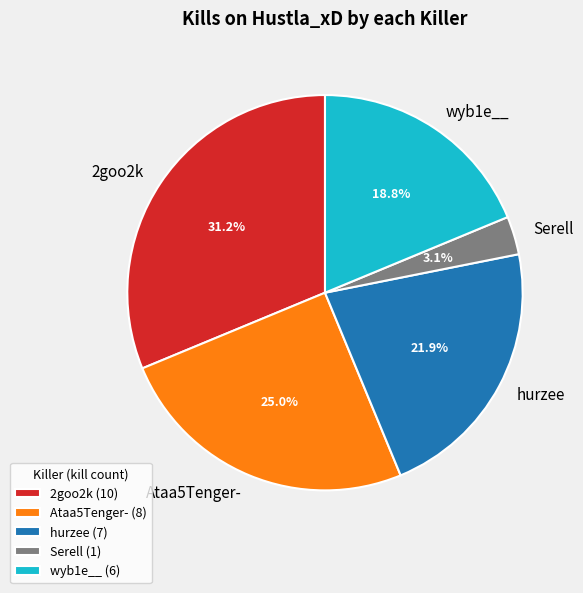

To the nearest percent, what is the average slice percentage?

20%